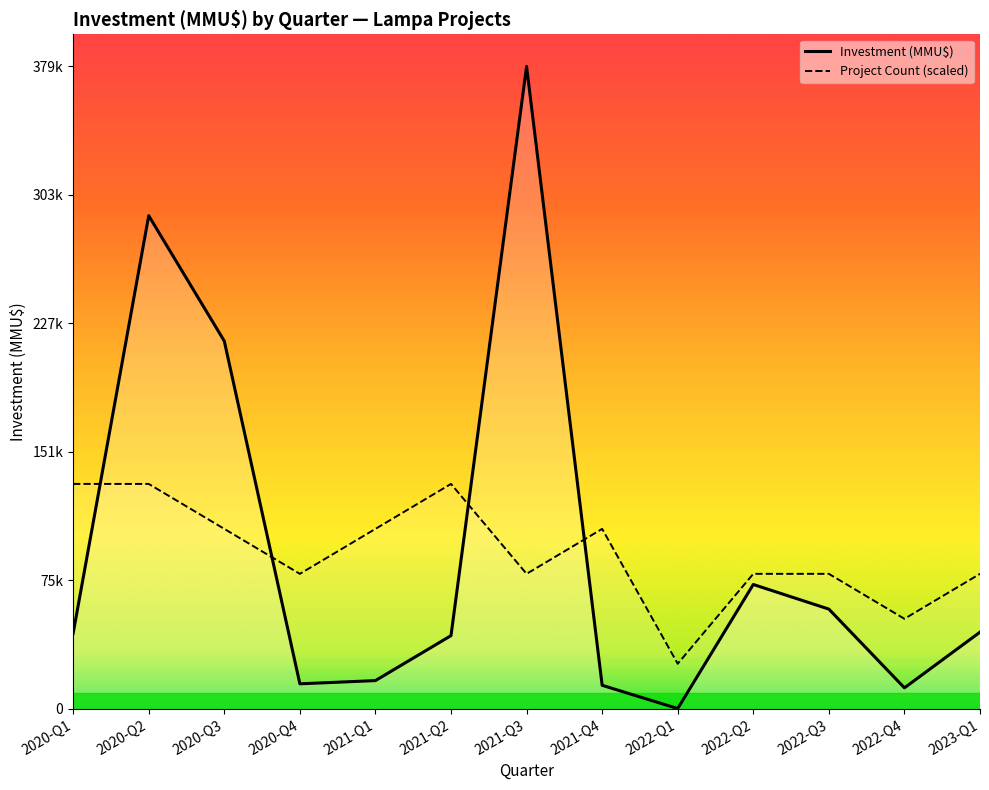

Rank the series by their maximum value, from highest to lowest.

Investment (MMU$), Project Count (scaled)